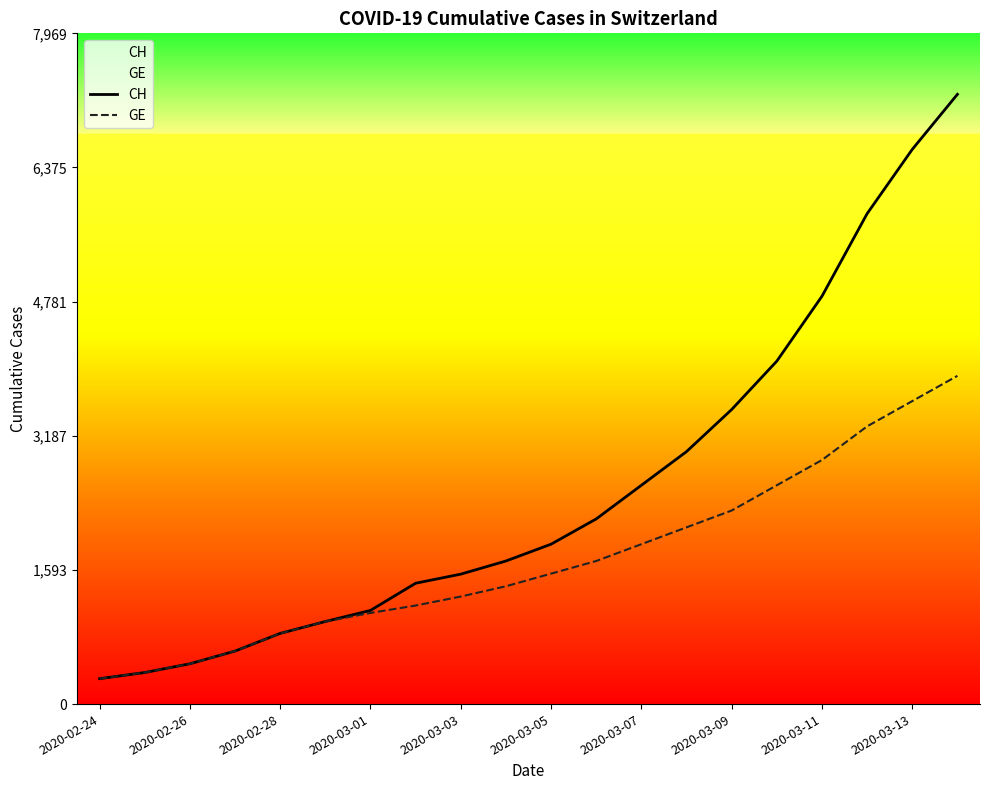

What is the difference between the maximum and minimum values in the GE series?

3598